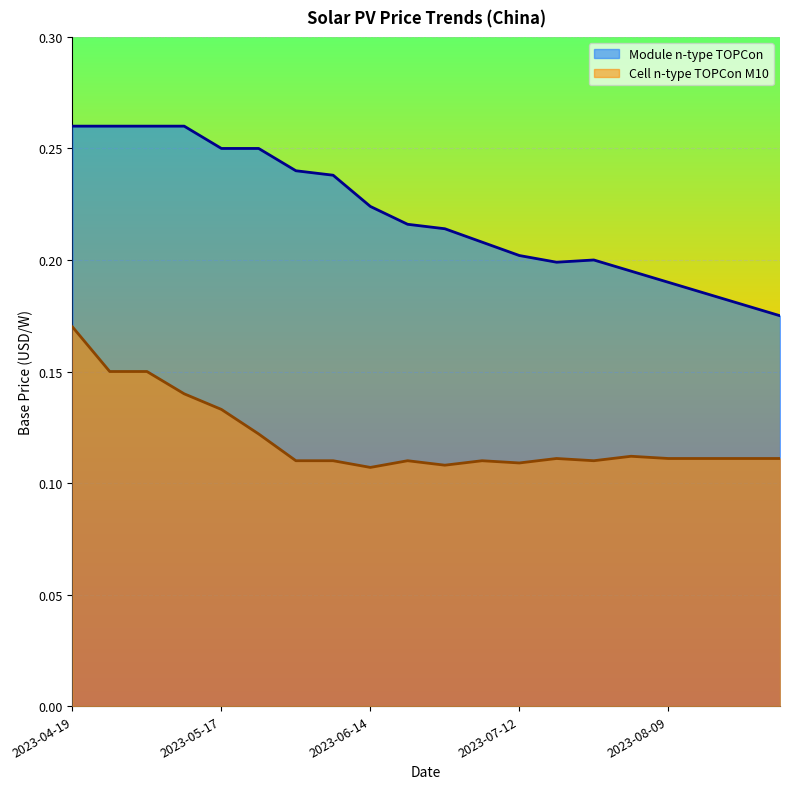

Which series has the largest range (max minus min)?

Module n-type TOPCon